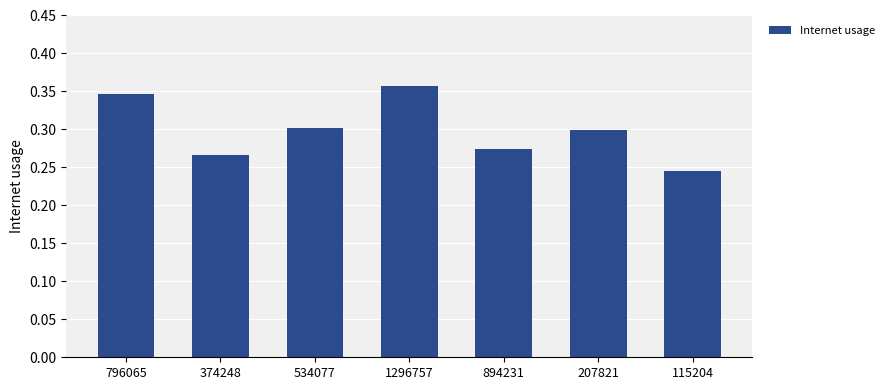

What is the change in value from 374248 to 1296757?

+0.1